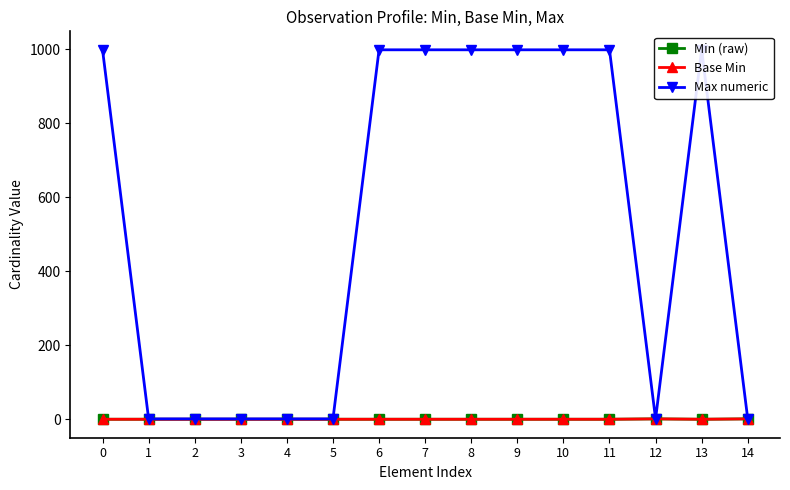

In Min (raw), how many points are lower than both neighbors (excluding endpoints)?

1